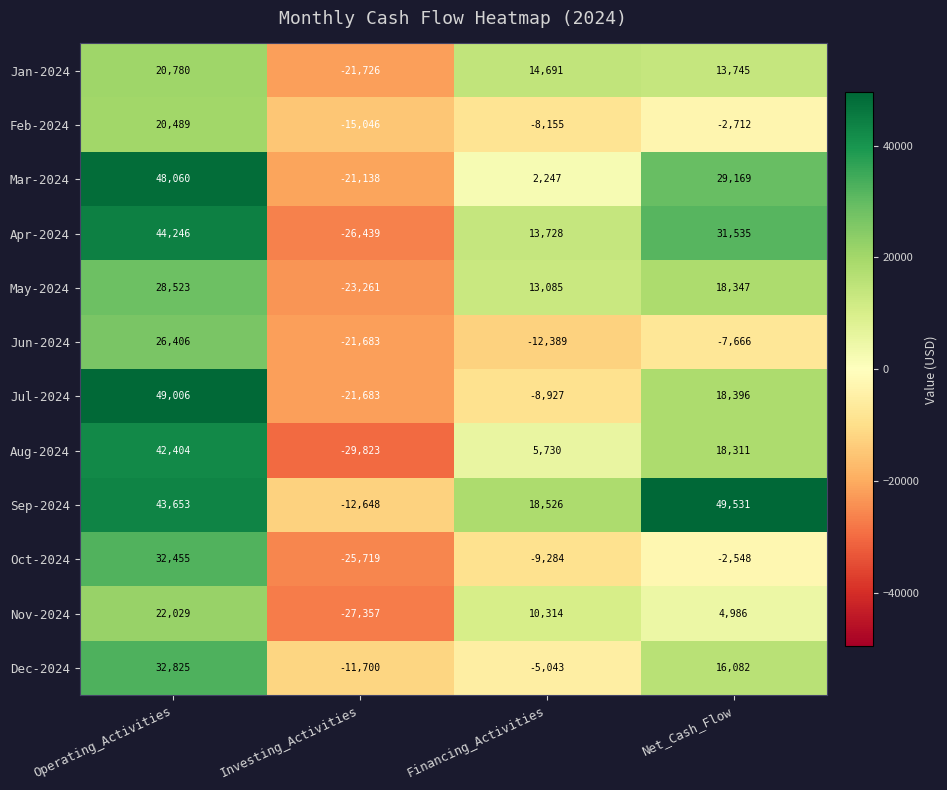

What is the spread (max minus min) of values at Financing_Activities?

30915